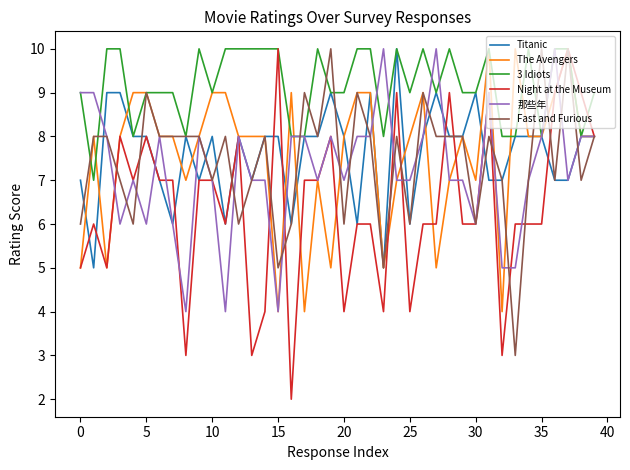

Reading left to right, extract all data points from this chart.

Titanic: 7	5	9	9	8	8	7	6	8	7	8	6	8	7	8	8	6	8	8	9	8	6	9	5	10	6	8	9	8	8	9	7	7	8	8	8	7	7	8	8
The Avengers: 5	8	5	8	9	9	8	8	7	8	9	9	8	8	8	4	9	4	7	5	8	9	9	5	7	8	9	5	7	8	7	10	4	10	8	8	9	10	8	8
3 Idiots: 9	7	10	10	8	9	9	9	8	10	9	10	10	10	10	10	8	8	10	9	9	10	10	8	10	9	10	9	10	9	9	10	8	8	10	8	10	10	8	9
Night at the Museum: 5	6	5	8	7	8	7	7	3	7	7	6	8	3	4	10	2	7	7	8	4	6	6	4	9	4	6	6	9	6	6	9	3	6	6	6	9	10	9	8
那些年: 9	9	8	6	7	6	8	6	4	8	7	4	8	7	7	4	8	8	7	8	7	8	8	10	7	7	8	10	7	7	6	9	5	5	7	8	10	7	8	8
Fast and Furious: 6	8	8	7	6	9	8	8	8	8	7	8	6	7	8	5	6	9	8	10	6	9	8	5	8	6	9	8	8	8	6	8	7	3	7	10	7	10	7	8